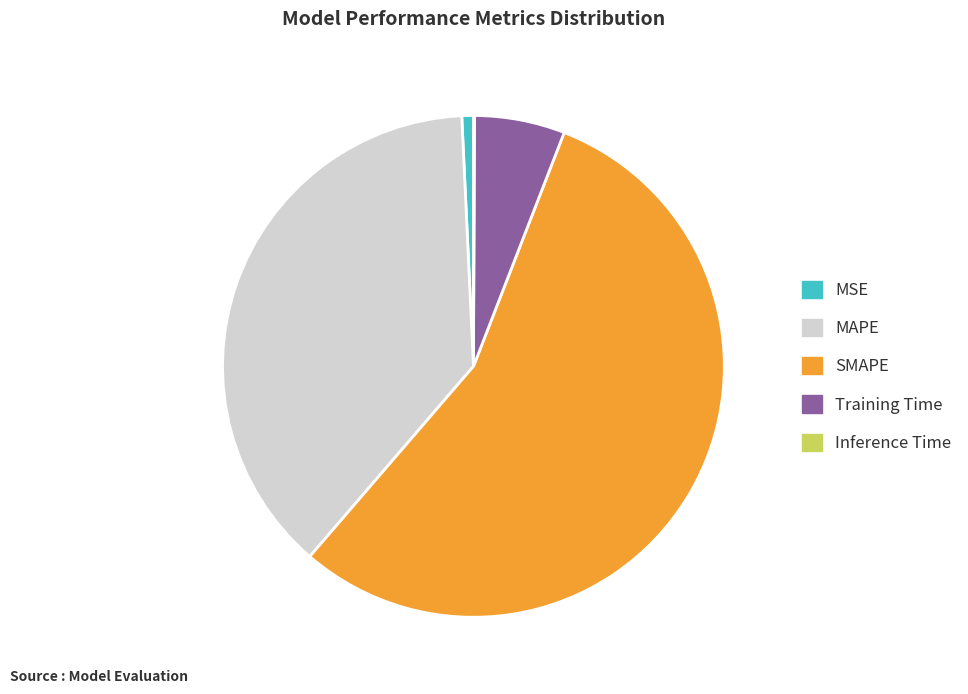

Do SMAPE and Training Time together represent more than half of the pie?

Yes